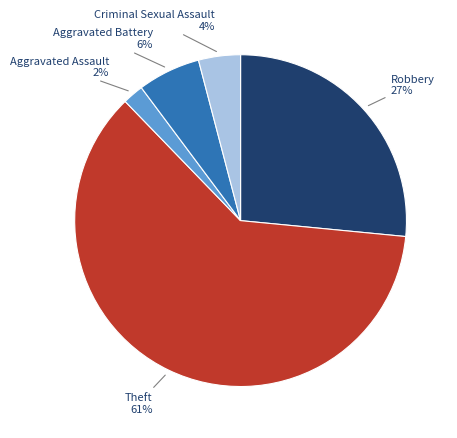

Does any single category account for the majority?

Yes